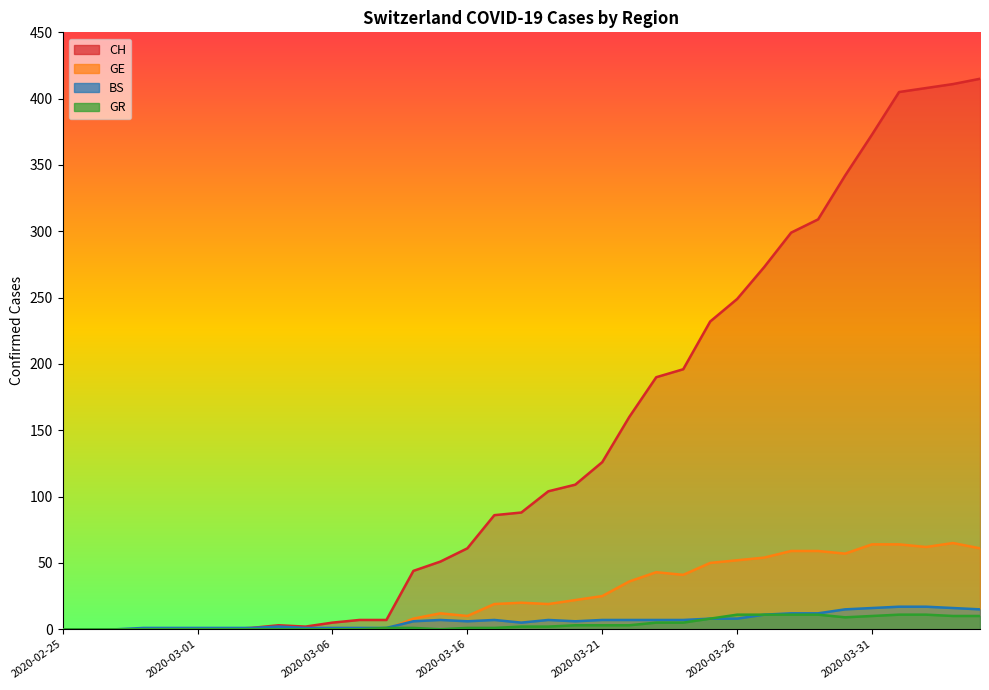

Rank the series at 2020-03-23 from lowest to highest value.

GR, BS, GE, CH